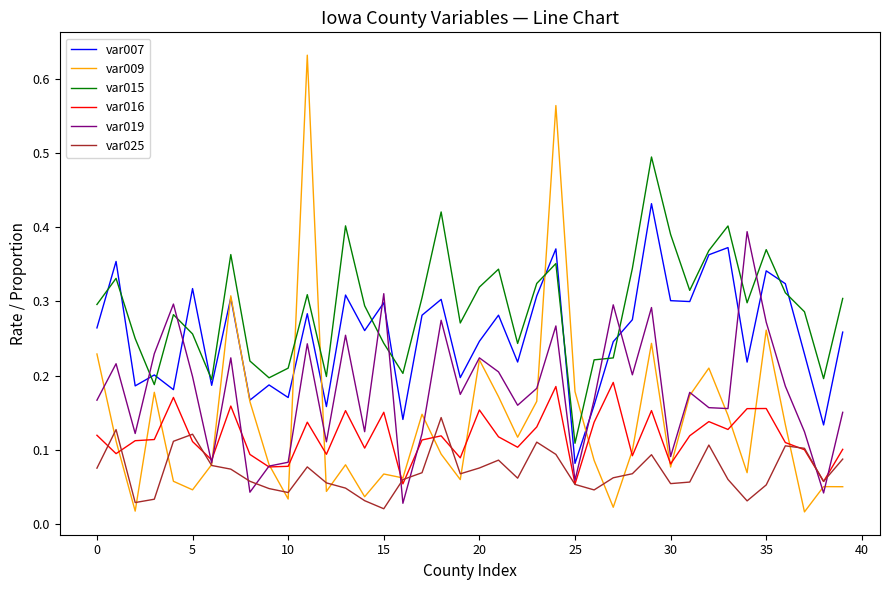

True or false: var015 and var019 intersect in this chart.

True